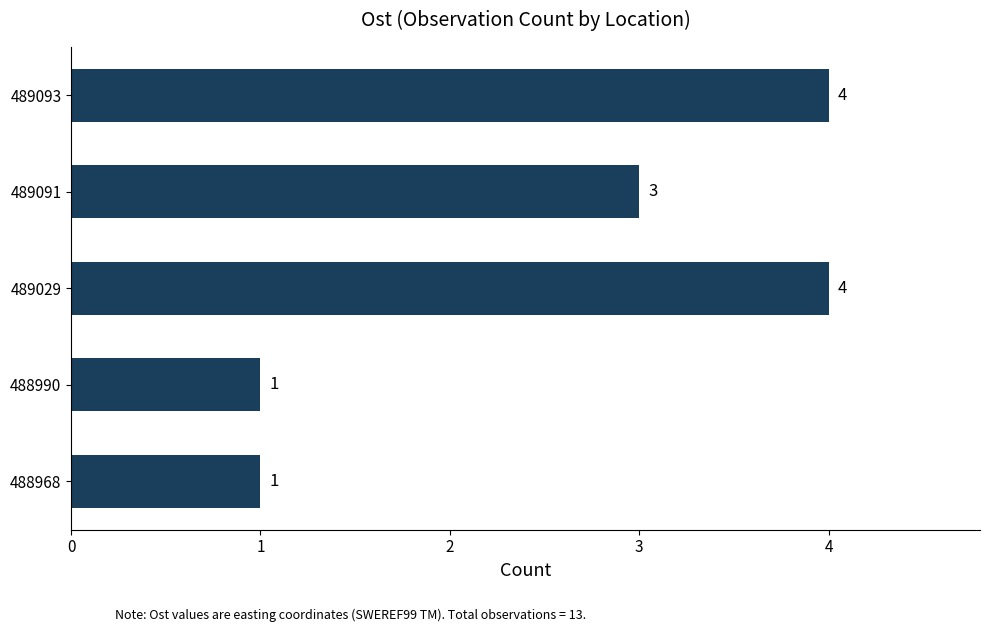

Is it true that the value at 488968 is 1?

True